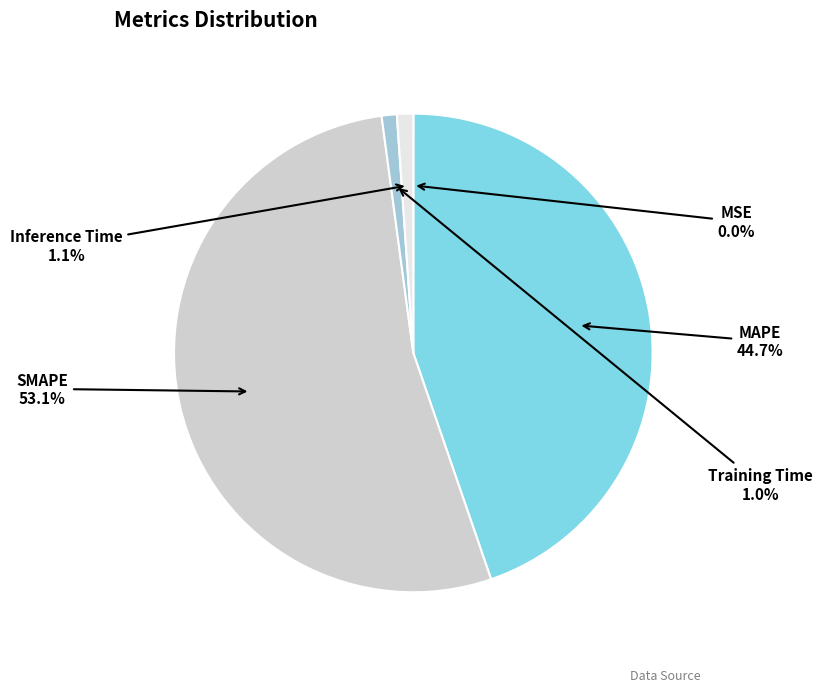

Is there a majority slice in this chart?

Yes